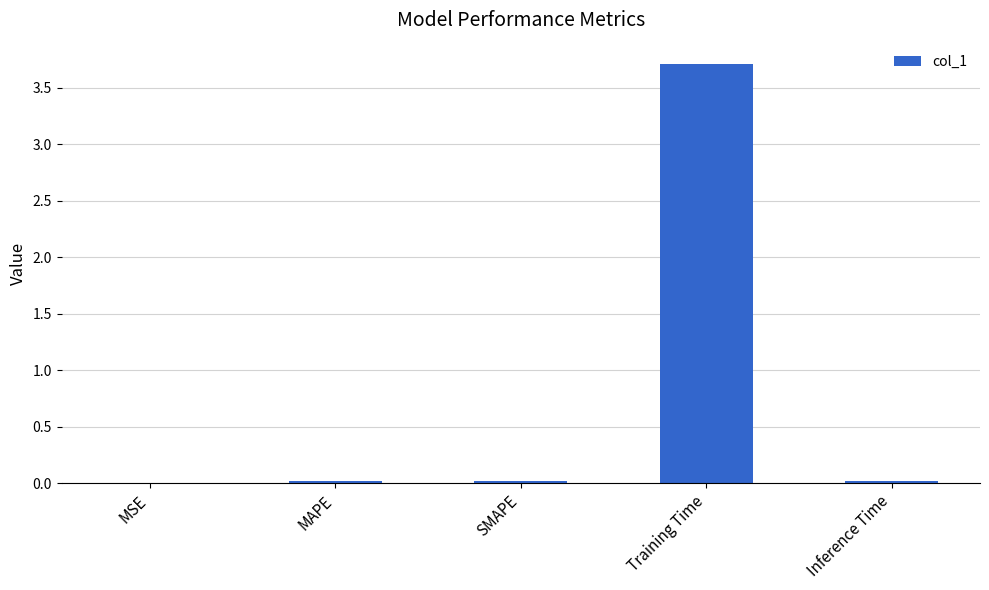

Count the number of categories in the chart.

5